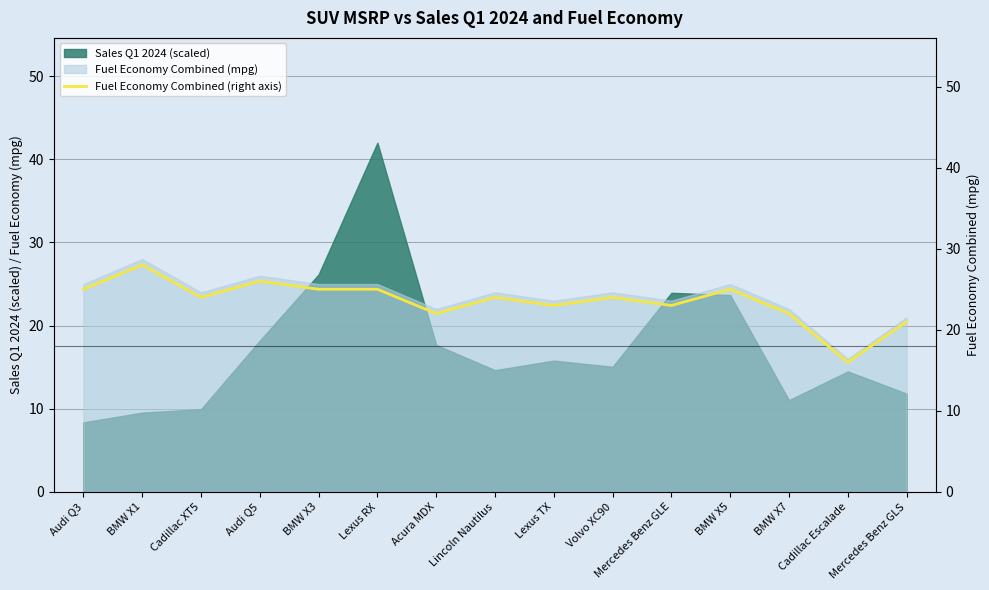

How many interior local peaks (higher than both neighbors) does the data have?

5